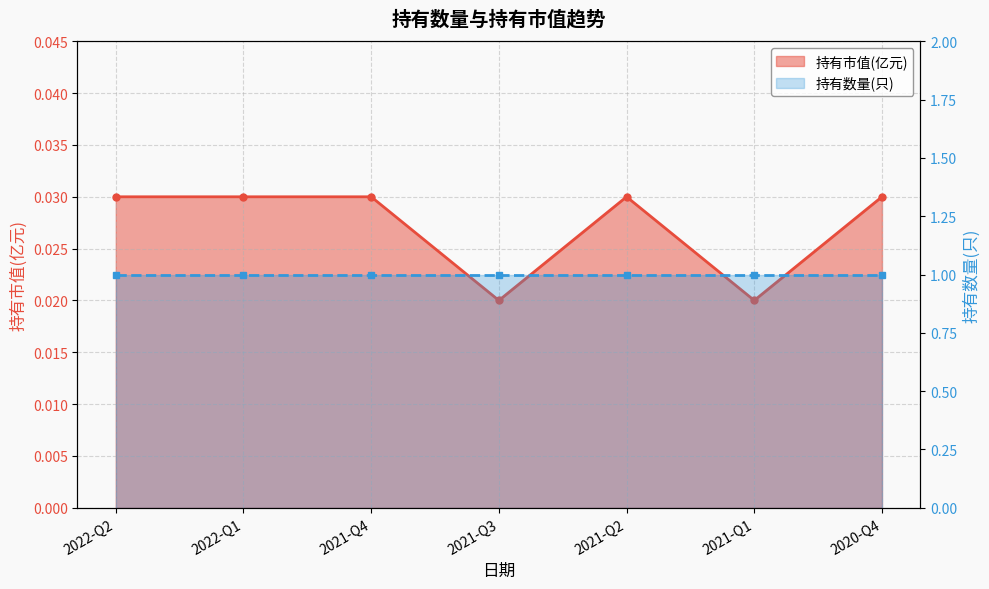

How many data points does each series have?

7